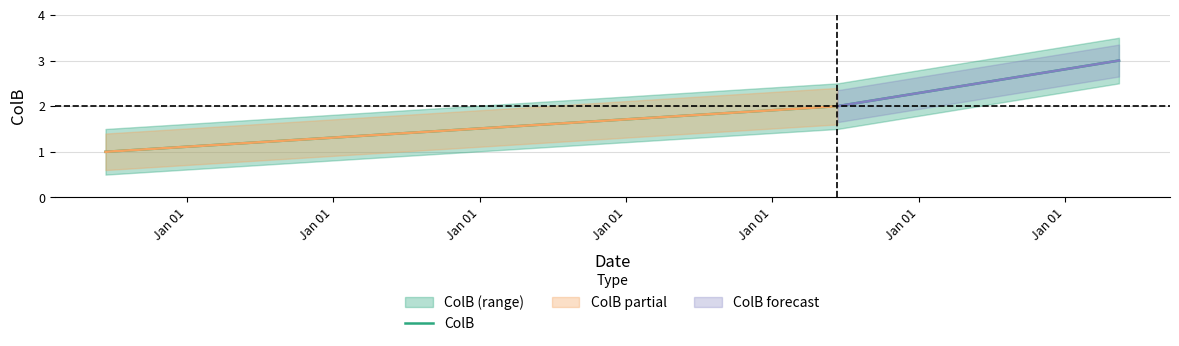

List the labels in order of value, largest first.

Jan 01, Jan 01, Jan 01